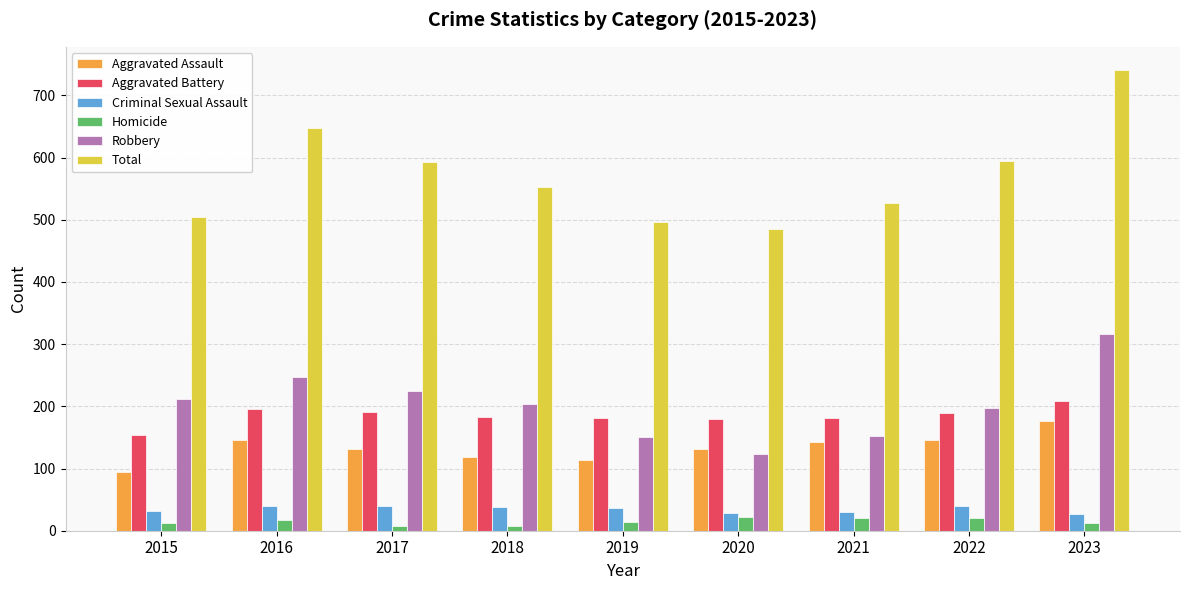

What is the greatest value displayed?

741